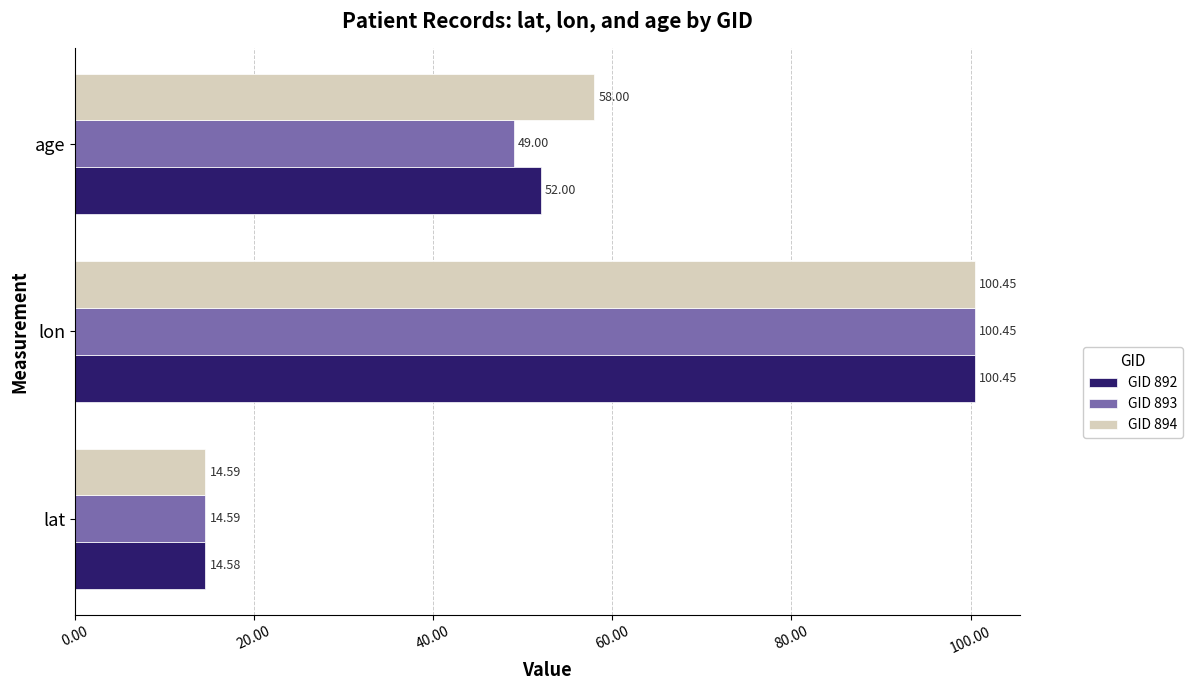

What is the total value across all series at age?

159.0